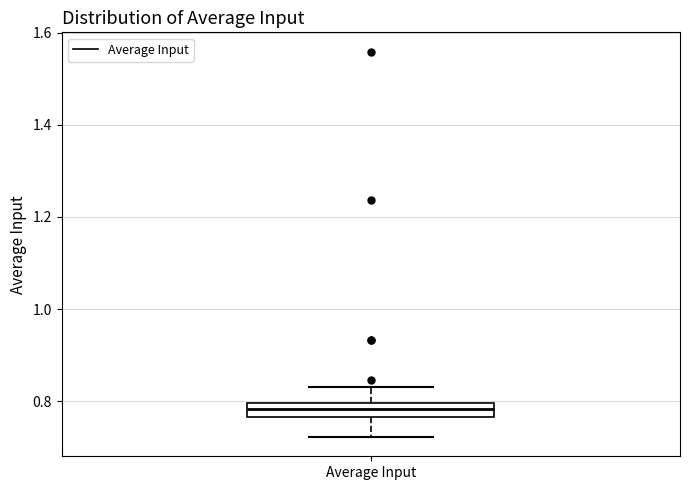

Transcribe this box plot: give where the median line is, the range the box spans, and where the two whiskers end, as read against the y-axis. The values are not printed on the chart, so give them approximately, as read against the axis.

median 0.78, box 0.76 to 0.80, whiskers 0.72 to 0.84